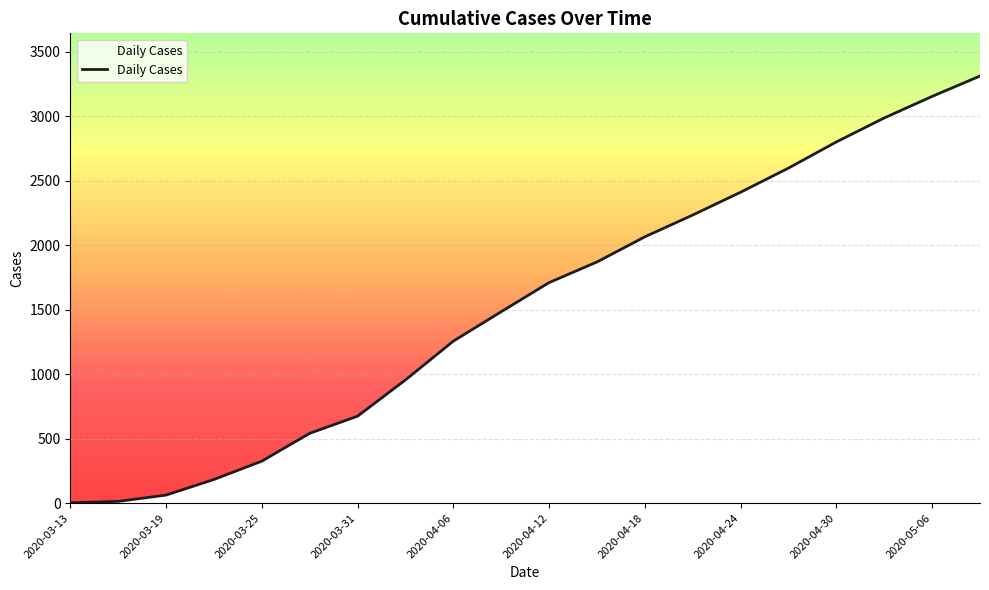

What is the difference between the maximum and minimum values?

3310